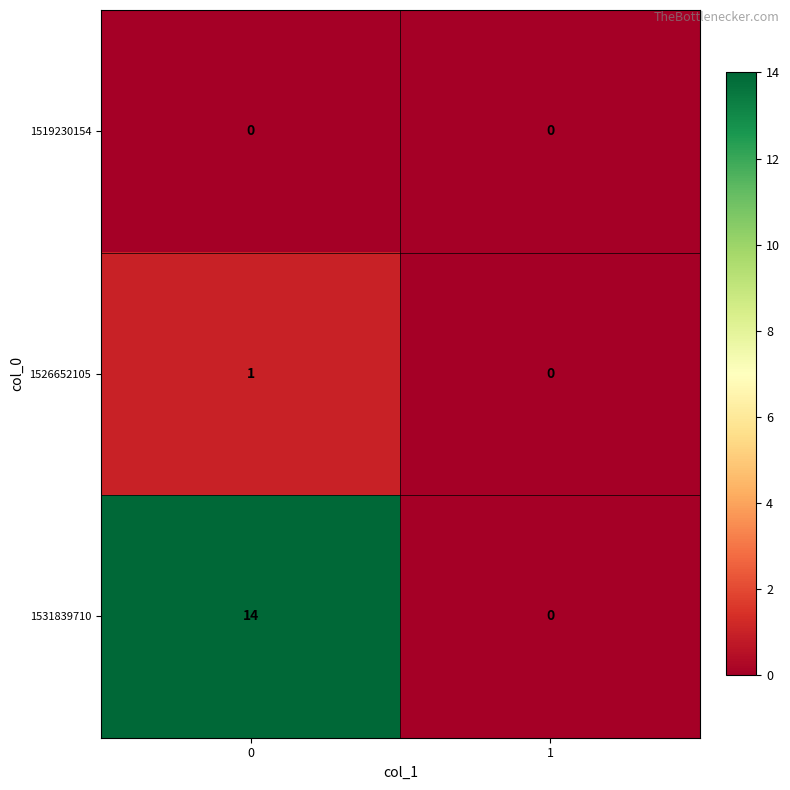

The 1531839710 series shows 14 at 0. True or false?

True